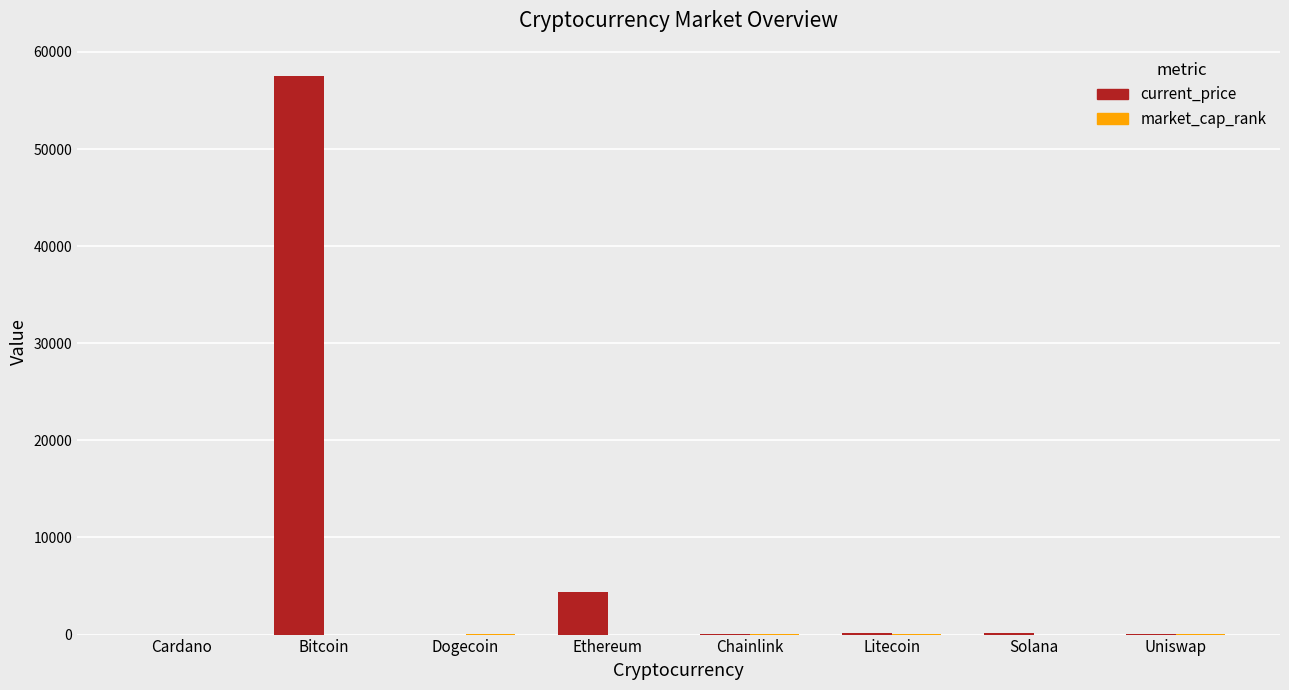

Which series has the largest total across all categories?

current_price